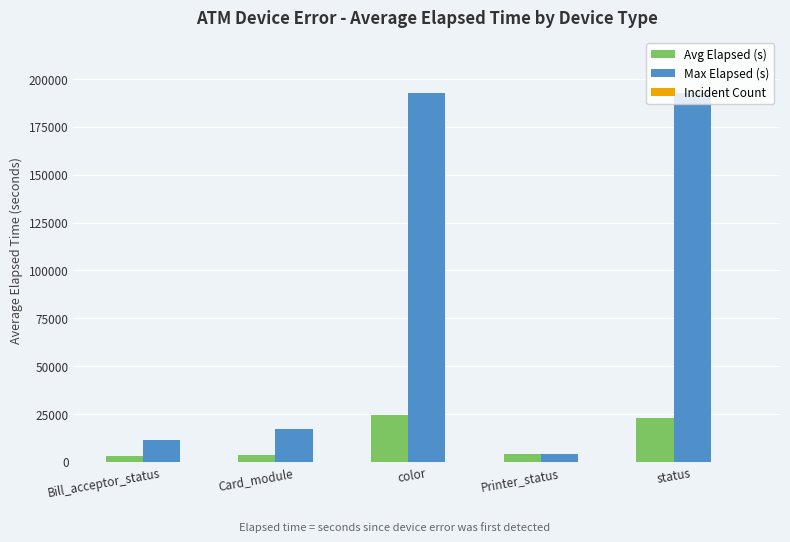

True or false: Avg Elapsed (s) has a value of 24463.1 at color.

True